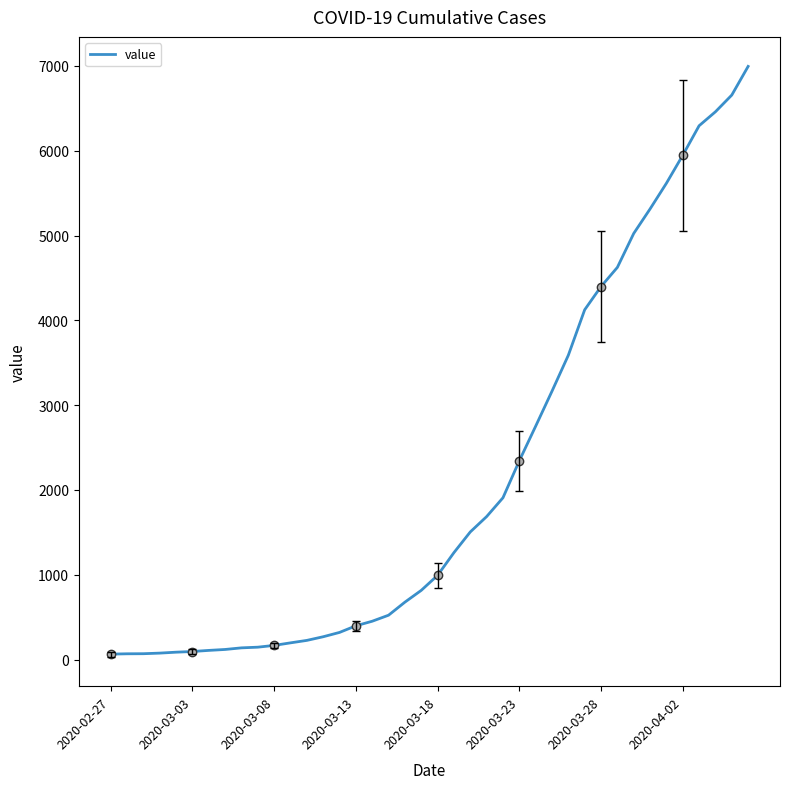

List the labels in order of value, largest first.

39, 38, 37, 36, 35, 34, 33, 32, 31, 30, 29, 28, 27, 26, 25, 24, 23, 22, 21, 20, 19, 18, 17, 16, 15, 14, 13, 12, 11, 10, 9, 8, 2020-04-02, 2020-03-28, 2020-03-23, 2020-03-18, 2020-03-13, 2020-03-08, 2020-03-03, 2020-02-27